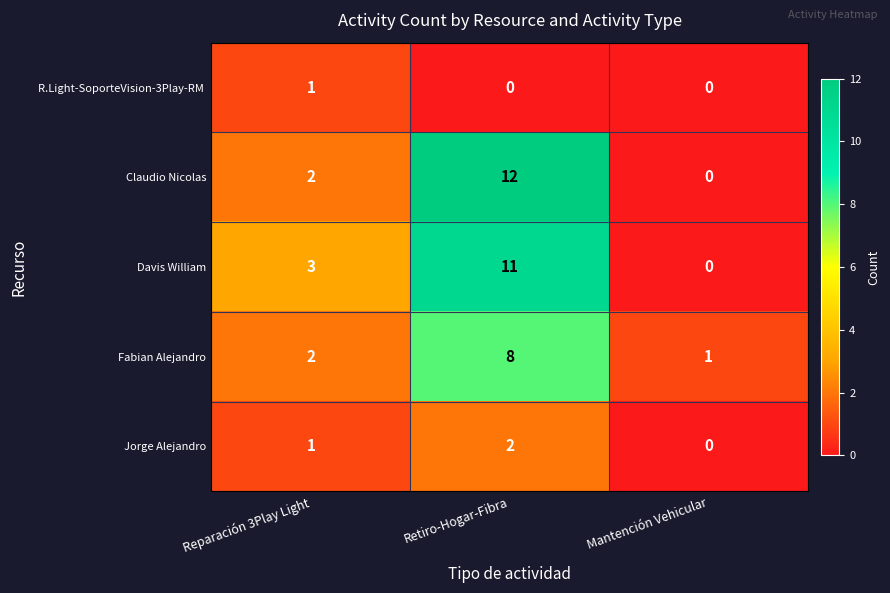

How many Jorge Alejandro values are between 0 and 2?

3